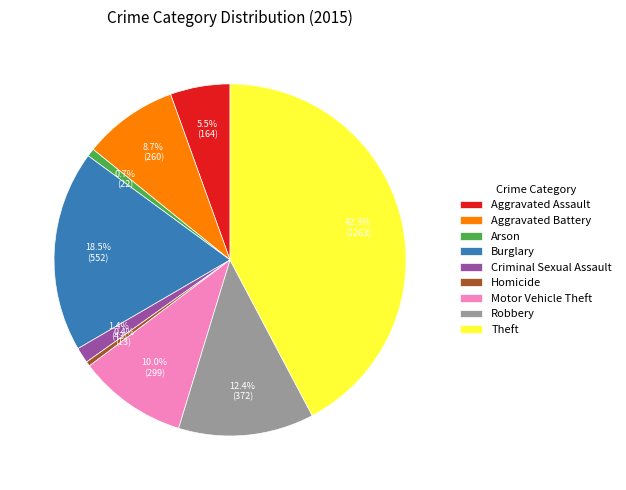

Which has a higher value, Arson or Robbery?

Robbery